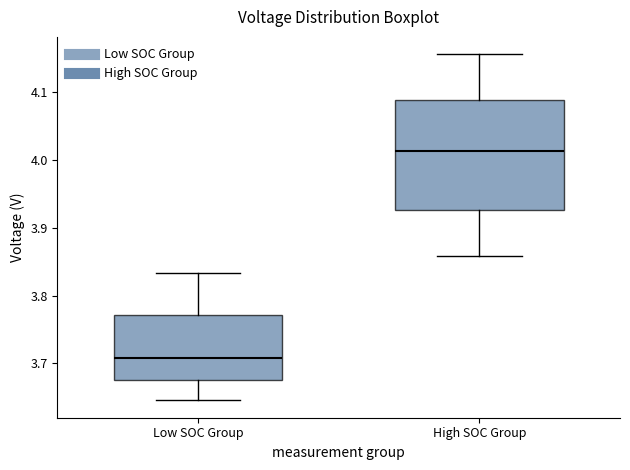

Reading left to right, read every box against the y-axis: the position of its median line, the range the box covers, and the ends of its whiskers. The values are not printed on the chart, so give them approximately, as read against the axis.

Low SOC Group: median 3.71, box 3.68 to 3.77, whiskers 3.65 to 3.83
High SOC Group: median 4.01, box 3.93 to 4.09, whiskers 3.86 to 4.16